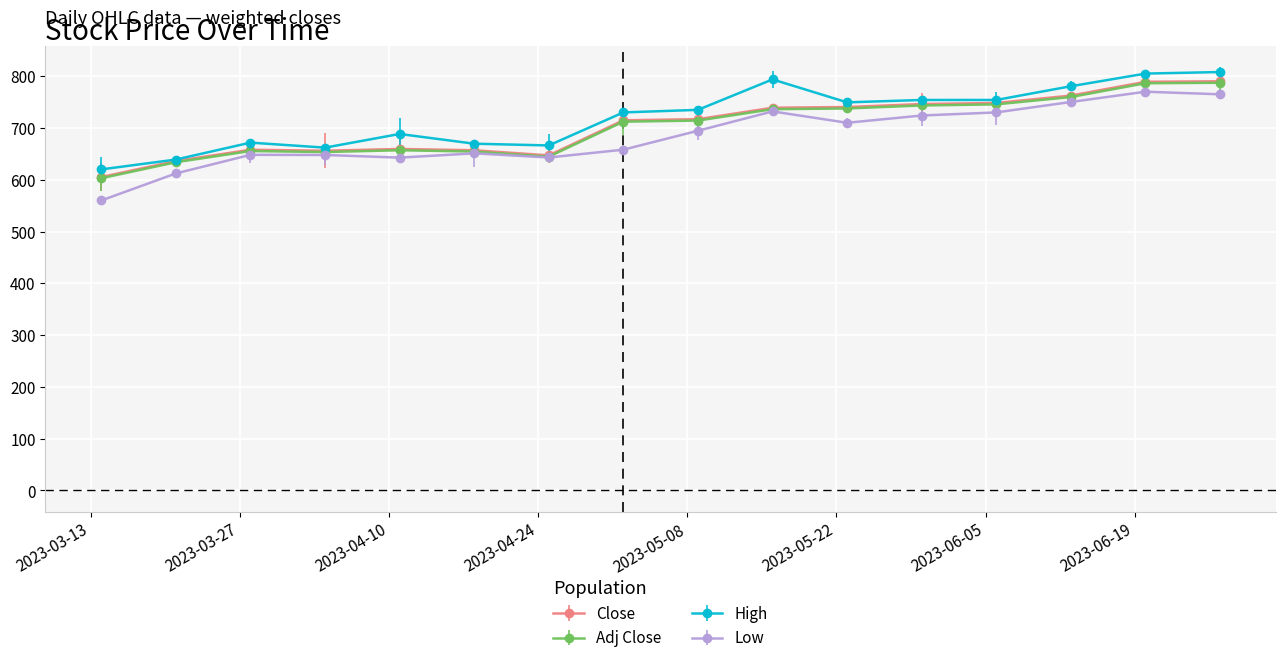

True or false: Low and Close intersect in this chart.

False